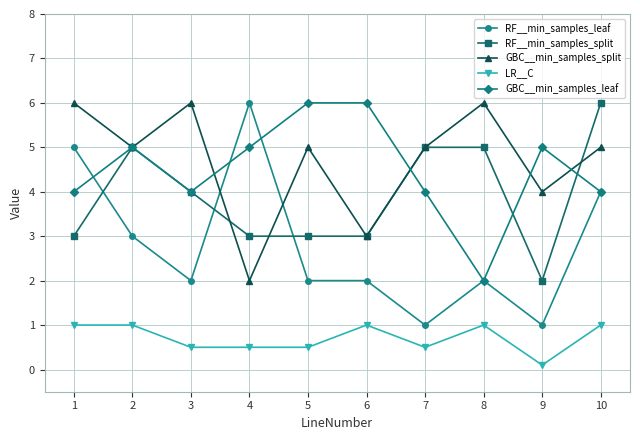

What value does the RF__min_samples_split series have at 8?

5.0